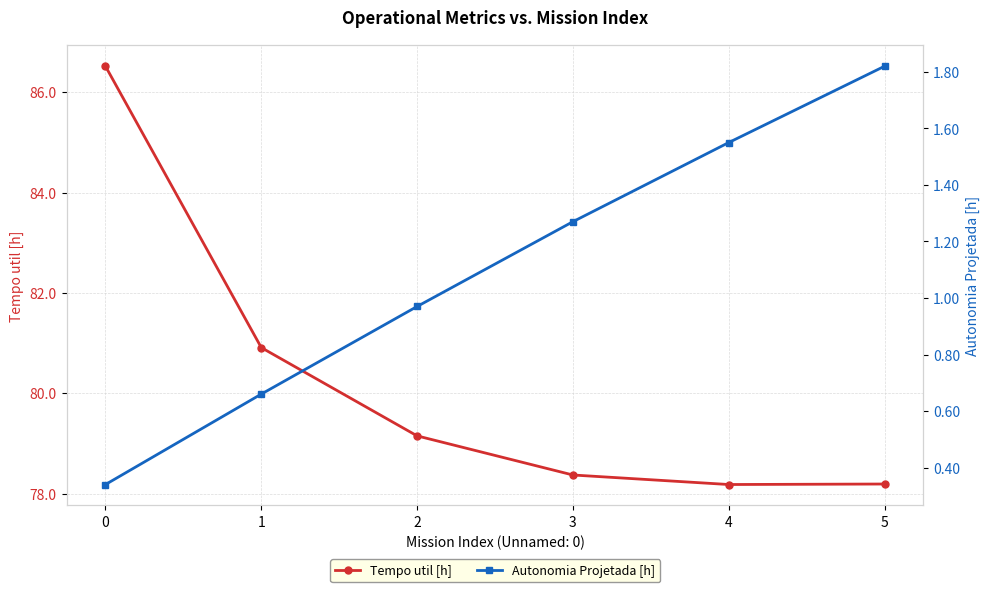

Reading left to right, transcribe all the data shown in this chart.

Tempo util [h]: 0=86.5	1=80.9	2=79.2	3=78.4	4=78.2	5=78.2
Autonomia Projetada [h]: 0=0.3	1=0.7	2=1.0	3=1.3	4=1.6	5=1.8